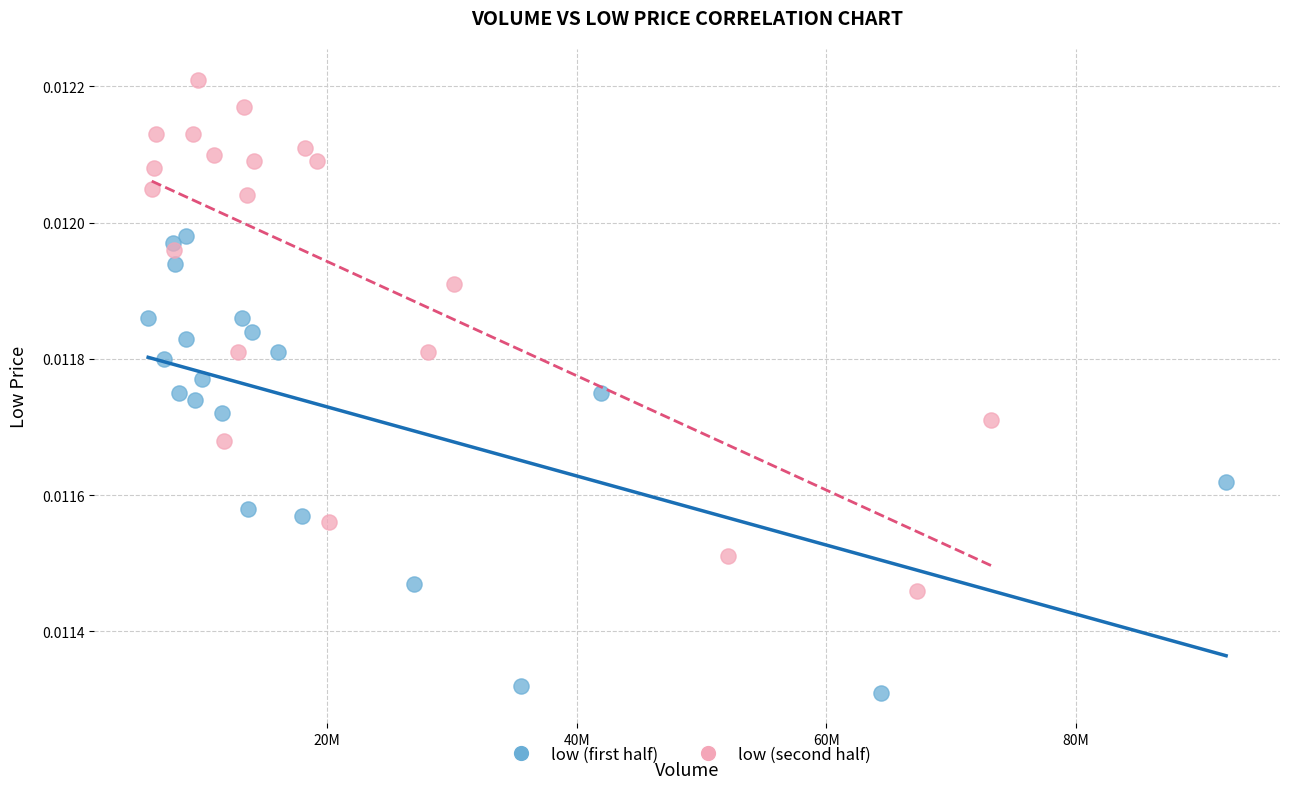

What are all the series names shown in the legend?

low (first half), low (second half)